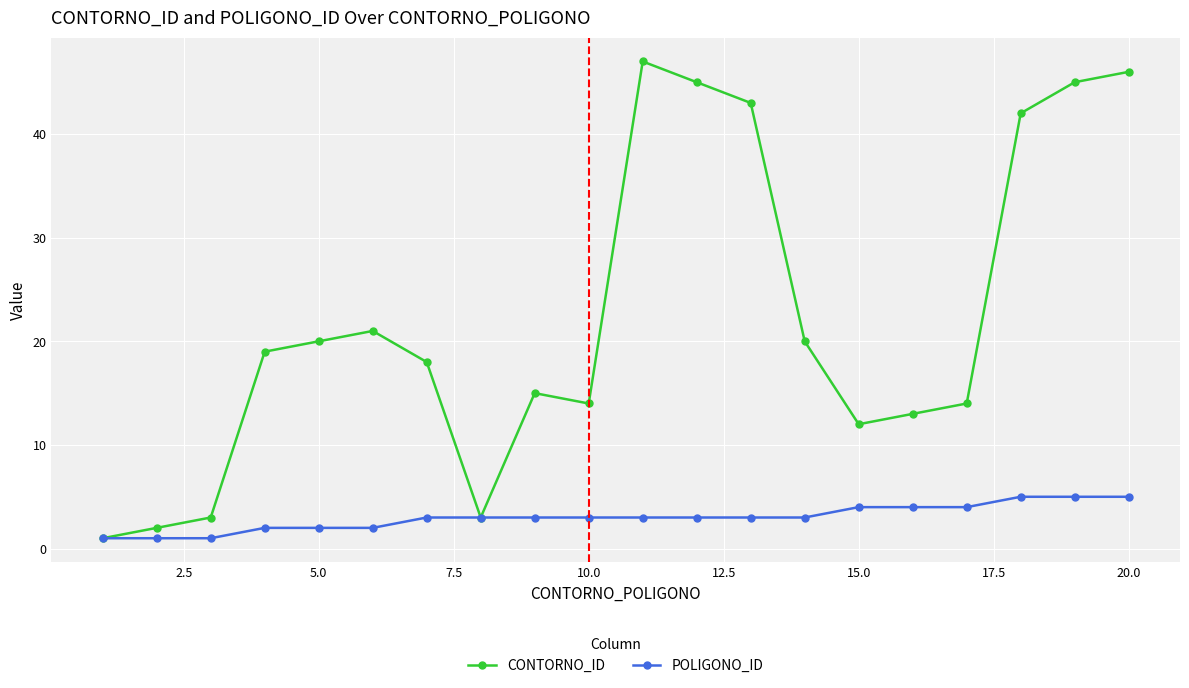

True or false: CONTORNO_ID has more than 2 interior local peaks.

True